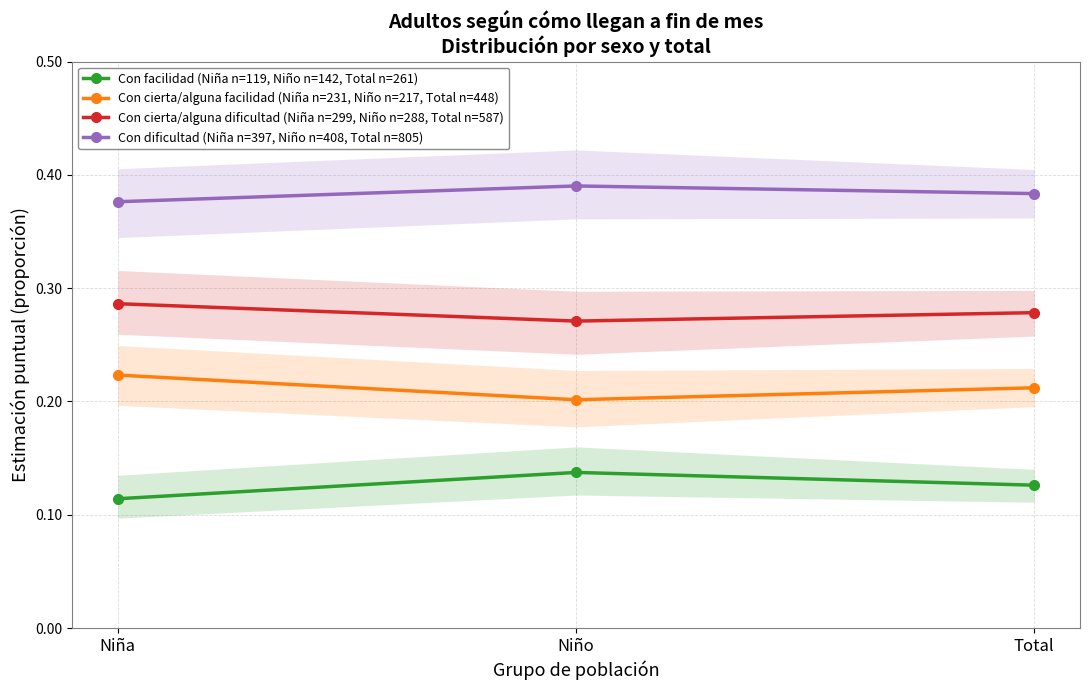

At which category does the chart reach its minimum across all series?

Niña